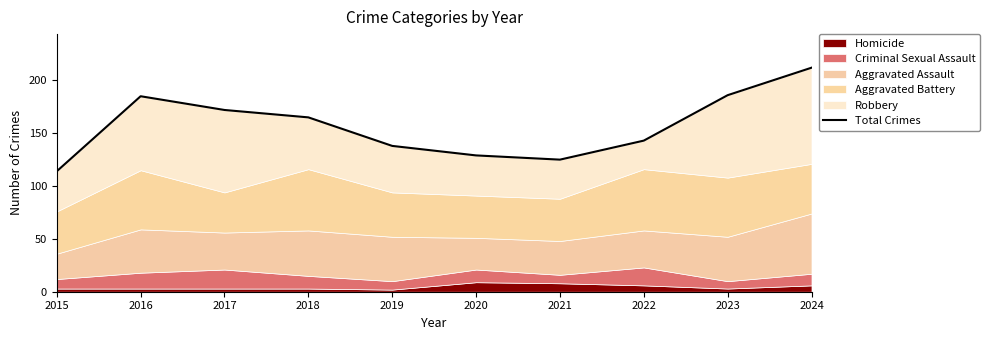

How many values are below 165?

5